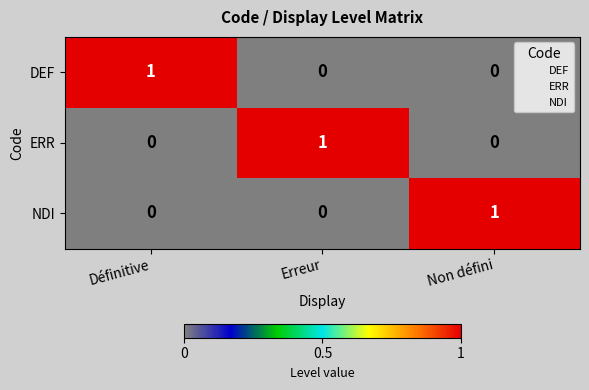

At how many categories does at least one series exceed 0?

3